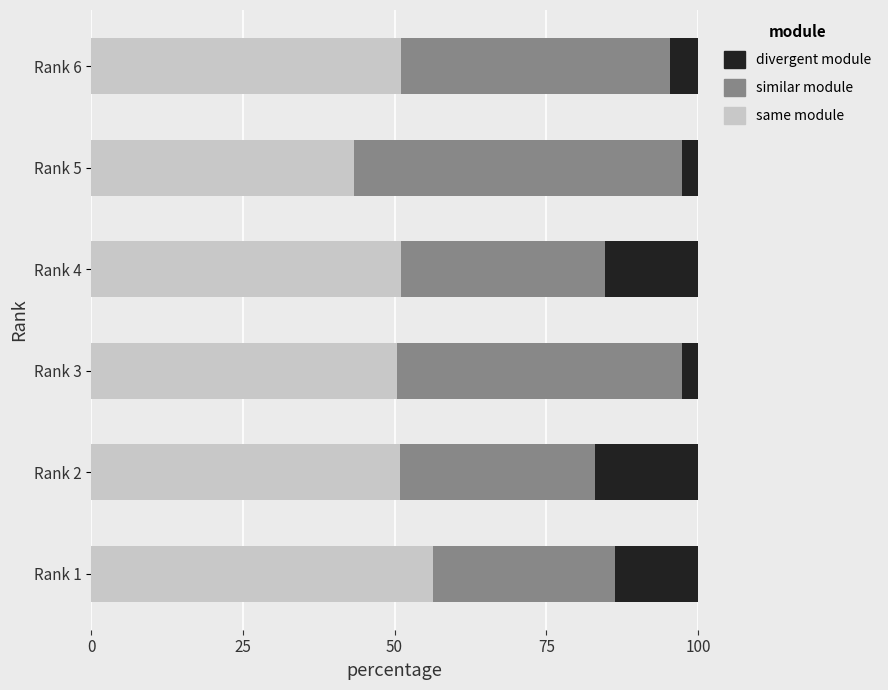

What is the average value of the same module series?

50.5